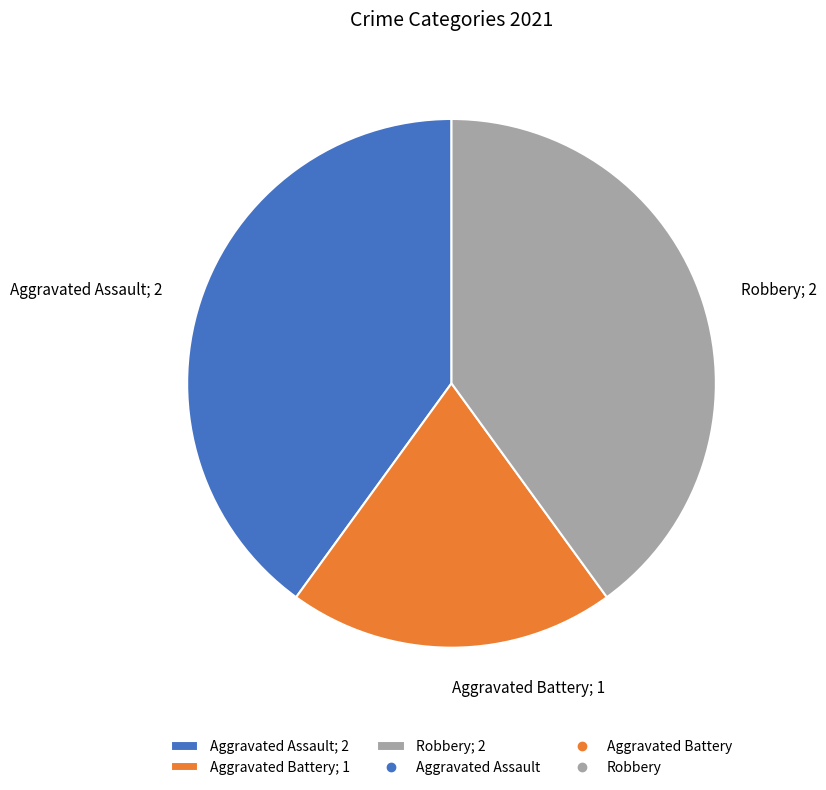

Which has a higher value, Aggravated Battery; 1 or Robbery; 2?

Robbery; 2